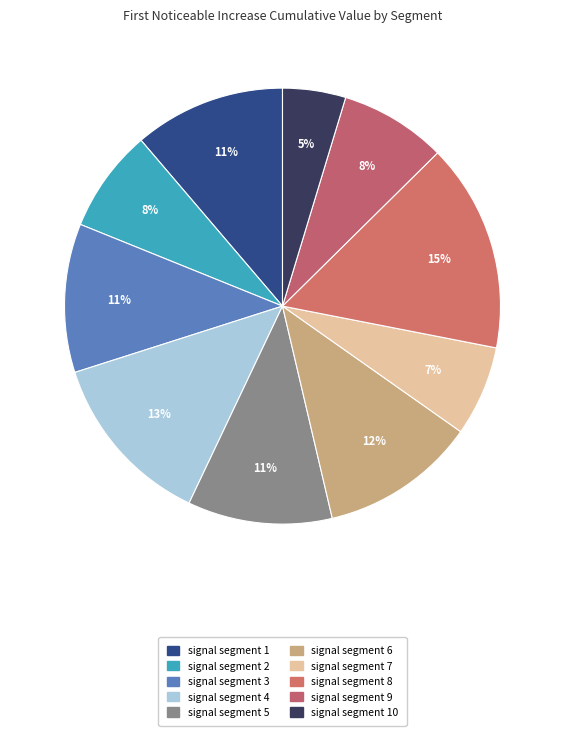

How many segments does this pie chart have?

10